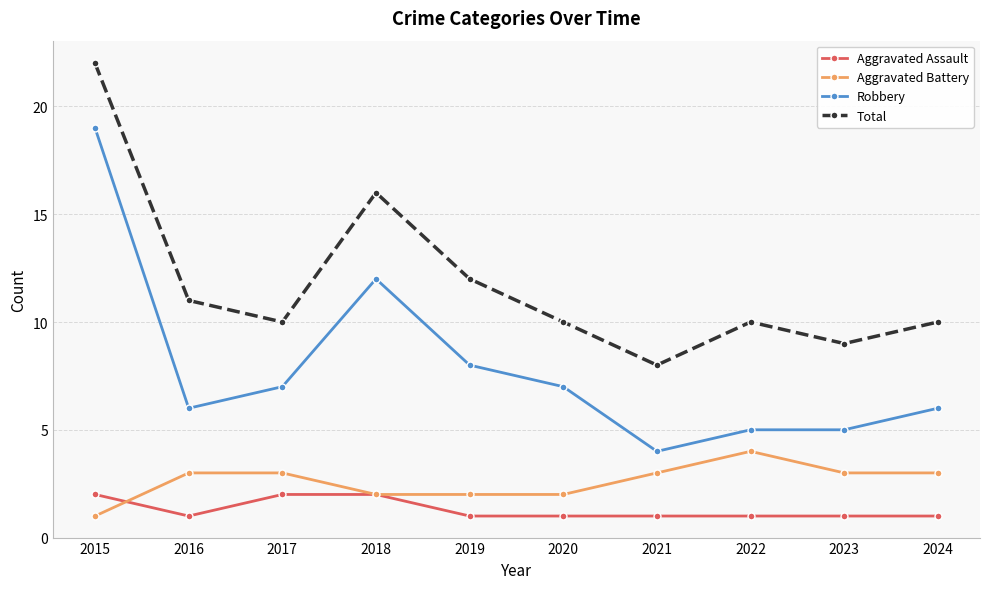

What is the highest value of the Aggravated Assault series?

2